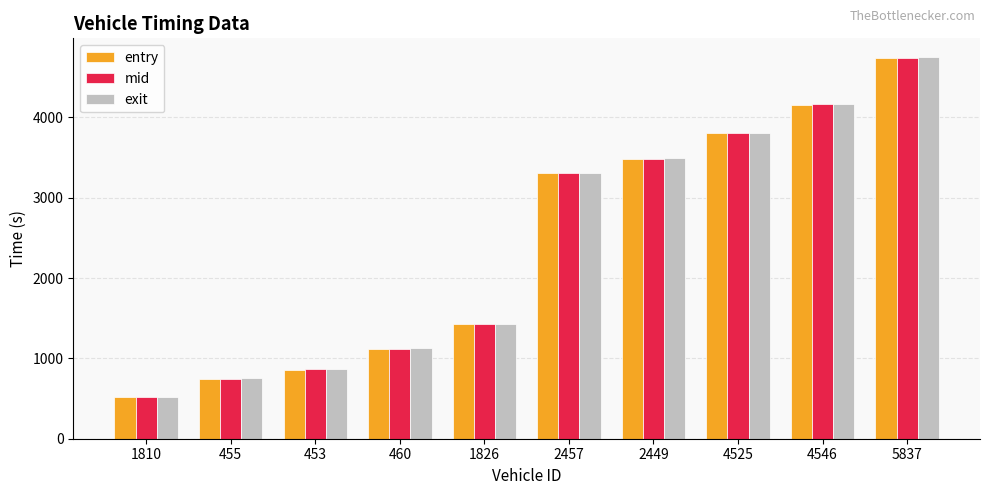

True or false: exit has a value of 1895.6 at 5837.

False